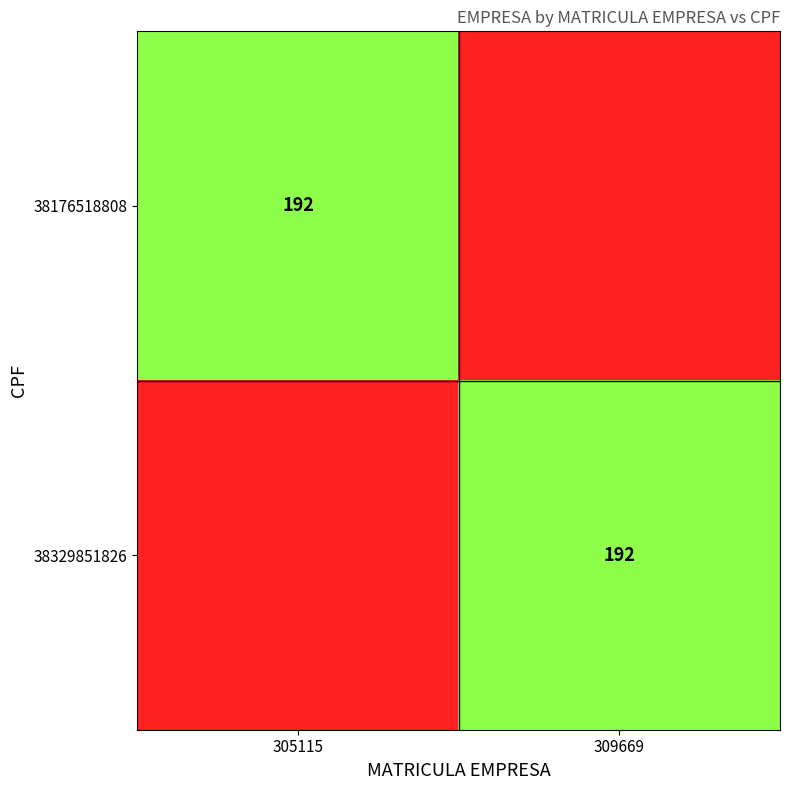

True or false: 38176518808 has a value of 192 at 305115.

True